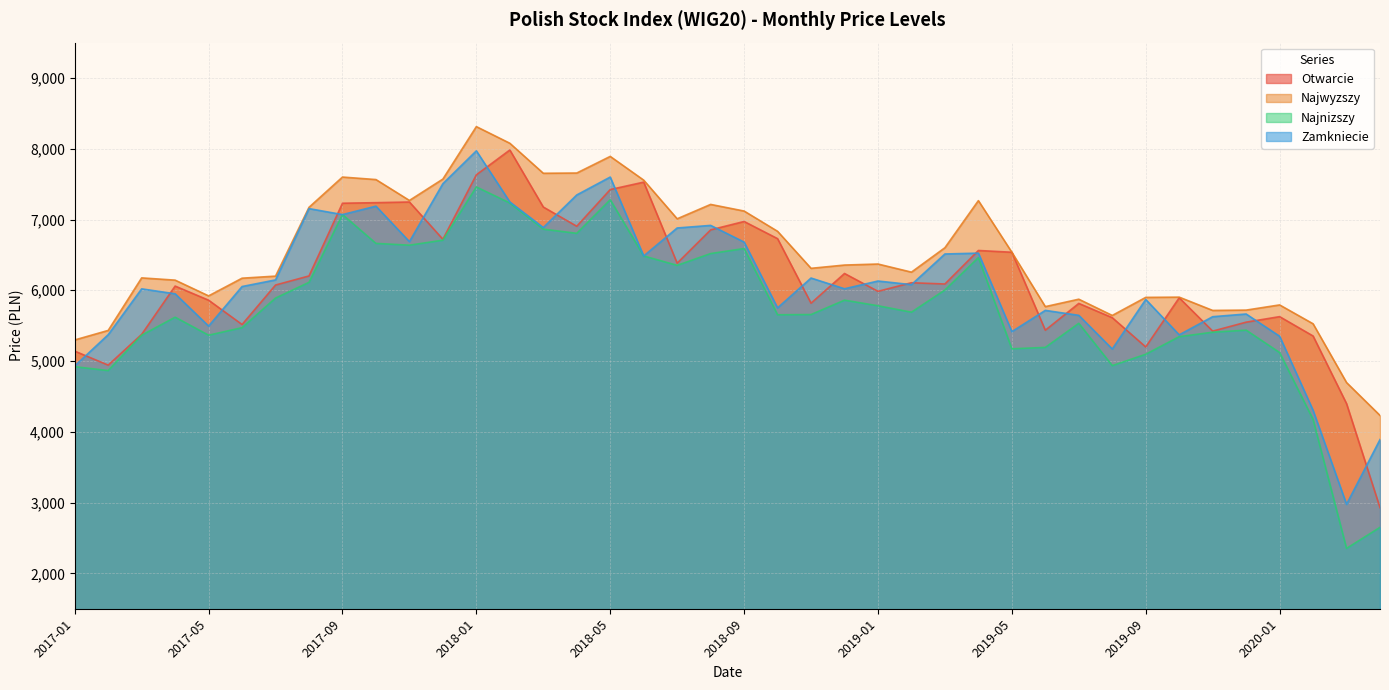

At which label does Otwarcie reach its peak?

2018-02